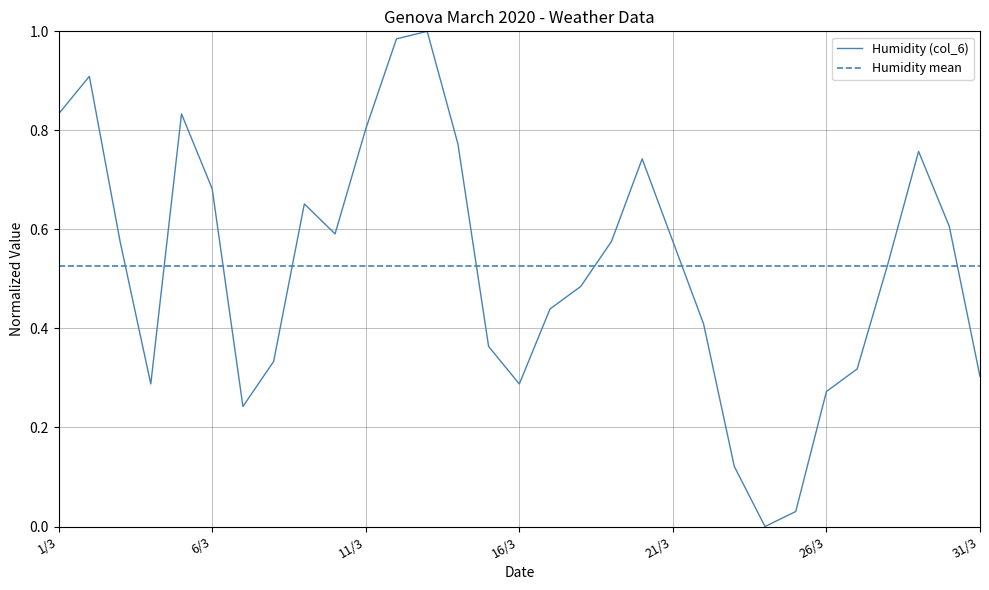

Which series has the widest spread of values?

Humidity (col_6)